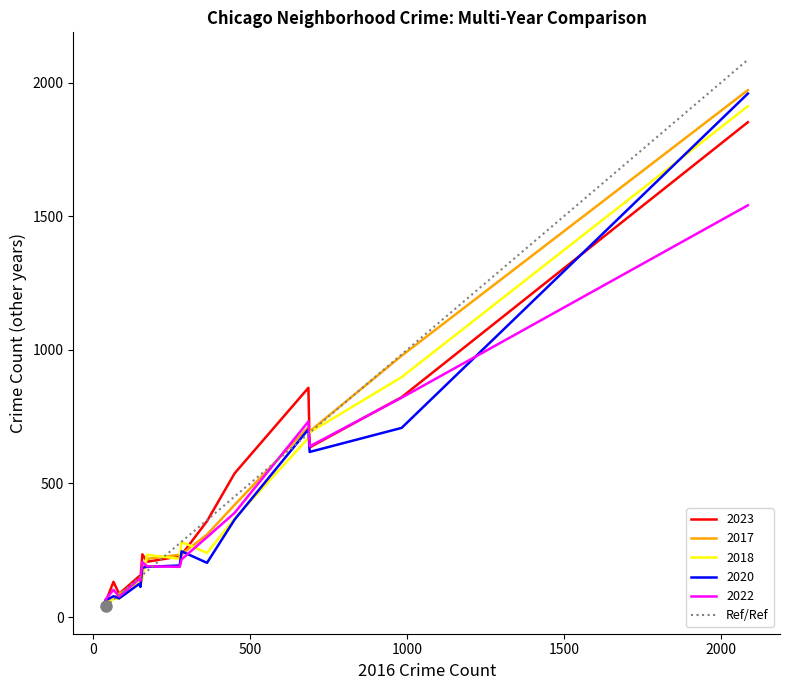

Reading right to left, what are all the values shown in this chart?

2023: Chicago Lawn=635	Chatham=858	Calumet Heights=235	Brighton Park=359	Bridgeport=153	Beverly=56	Belmont Cragin=538	Avondale=207	Avalon Park=144	Austin=1852	Auburn Gresham=823	Ashburn=227	Armour Square=87	Archer Heights=132	Albany Park=233
2017: Chicago Lawn=695	Chatham=711	Calumet Heights=162	Brighton Park=309	Bridgeport=128	Beverly=46	Belmont Cragin=420	Avondale=218	Avalon Park=142	Austin=1972	Auburn Gresham=978	Ashburn=233	Armour Square=87	Archer Heights=69	Albany Park=235
2016: Chicago Lawn=690	Chatham=686	Calumet Heights=157	Brighton Park=363	Bridgeport=147	Beverly=40	Belmont Cragin=451	Avondale=172	Avalon Park=151	Austin=2086	Auburn Gresham=983	Ashburn=276	Armour Square=83	Archer Heights=65	Albany Park=282
2018: Chicago Lawn=691	Chatham=670	Calumet Heights=145	Brighton Park=240	Bridgeport=129	Beverly=41	Belmont Cragin=369	Avondale=233	Avalon Park=115	Austin=1912	Auburn Gresham=898	Ashburn=218	Armour Square=69	Archer Heights=69	Albany Park=281
2020: Chicago Lawn=618	Chatham=703	Calumet Heights=185	Brighton Park=203	Bridgeport=124	Beverly=62	Belmont Cragin=365	Avondale=188	Avalon Park=113	Austin=1959	Auburn Gresham=708	Ashburn=193	Armour Square=70	Archer Heights=78	Albany Park=246
2022: Chicago Lawn=639	Chatham=732	Calumet Heights=206	Brighton Park=299	Bridgeport=143	Beverly=66	Belmont Cragin=390	Avondale=190	Avalon Park=136	Austin=1541	Auburn Gresham=821	Ashburn=188	Armour Square=77	Archer Heights=102	Albany Park=216